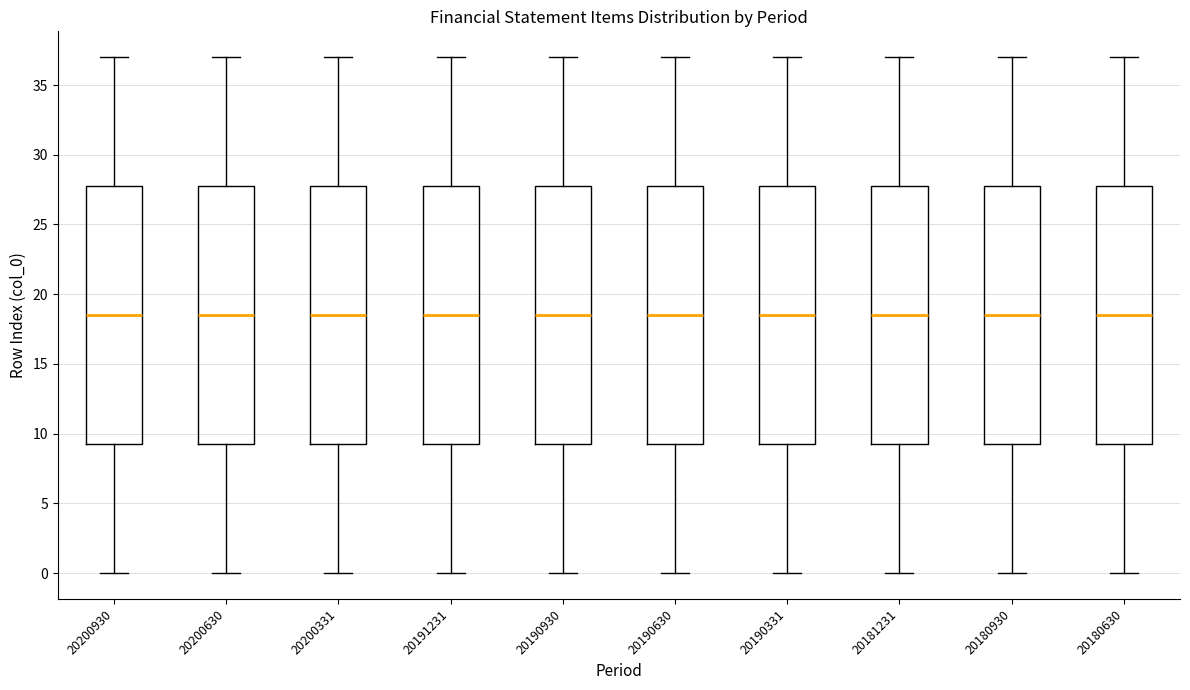

Reading left to right, read every box against the y-axis: the position of its median line, the range the box covers, and the ends of its whiskers. The values are not printed on the chart, so give them approximately, as read against the axis.

20200930: median 18.5, box 9.5 to 28.0, whiskers 0.0 to 37.0
20200630: median 18.5, box 9.5 to 28.0, whiskers 0.0 to 37.0
20200331: median 18.5, box 9.5 to 28.0, whiskers 0.0 to 37.0
20191231: median 18.5, box 9.5 to 28.0, whiskers 0.0 to 37.0
20190930: median 18.5, box 9.5 to 28.0, whiskers 0.0 to 37.0
20190630: median 18.5, box 9.5 to 28.0, whiskers 0.0 to 37.0
20190331: median 18.5, box 9.5 to 28.0, whiskers 0.0 to 37.0
20181231: median 18.5, box 9.5 to 28.0, whiskers 0.0 to 37.0
20180930: median 18.5, box 9.5 to 28.0, whiskers 0.0 to 37.0
20180630: median 18.5, box 9.5 to 28.0, whiskers 0.0 to 37.0